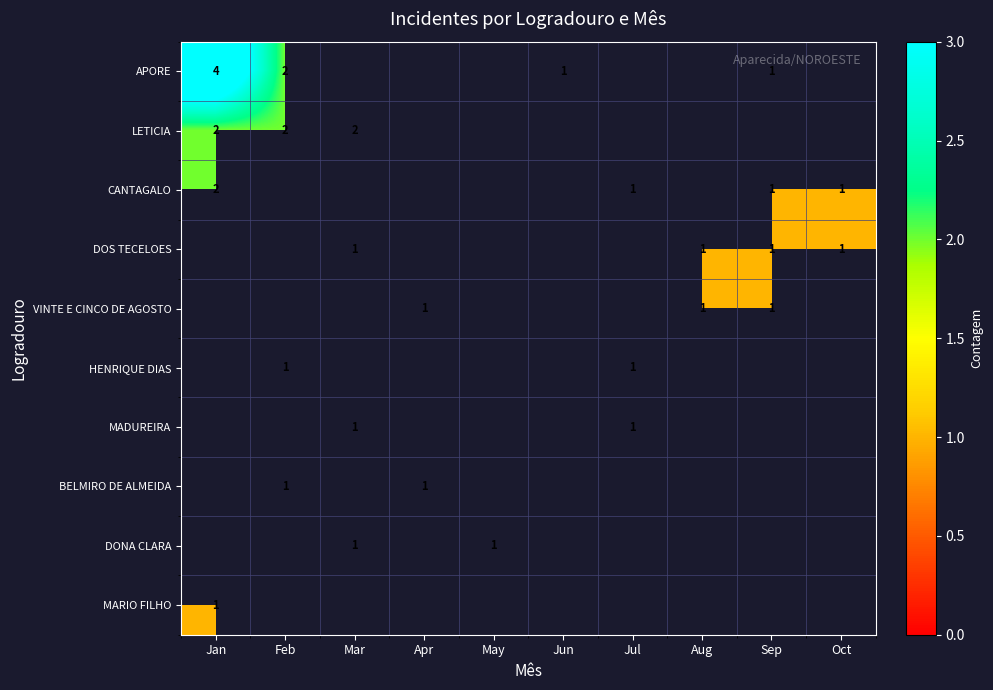

True or false: APORE has a value of 4 at Jan.

True